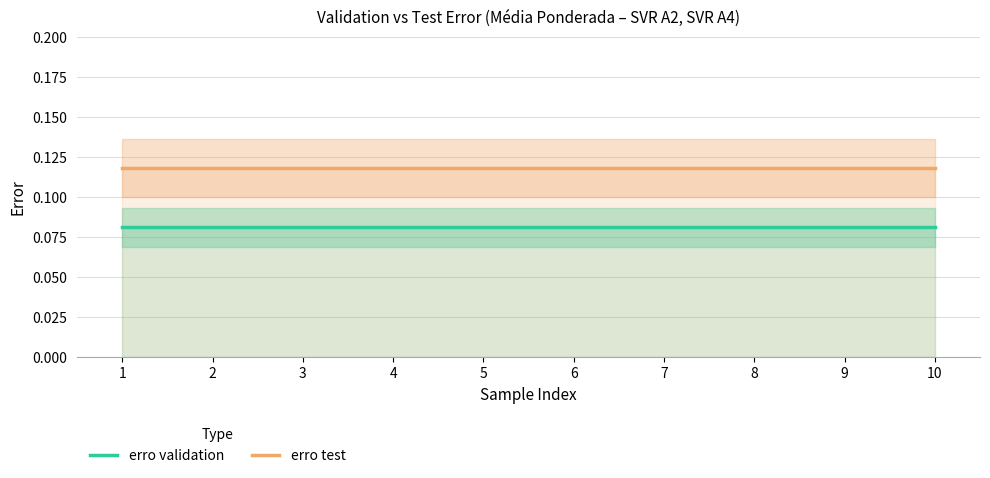

True or false: erro validation and erro test intersect in this chart.

False